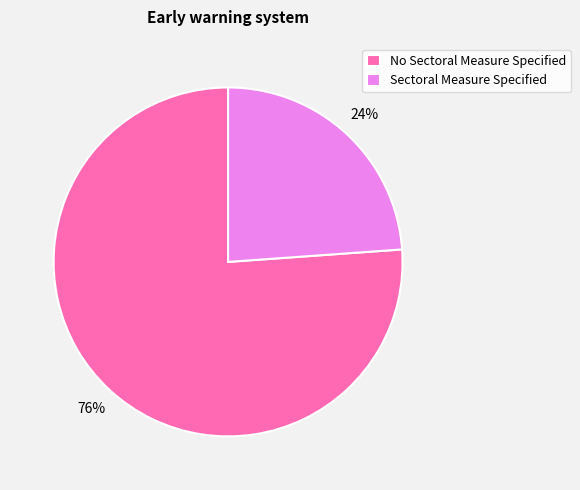

To the nearest percent, what is the combined percentage of No Sectoral Measure Specified and Sectoral Measure Specified?

100%